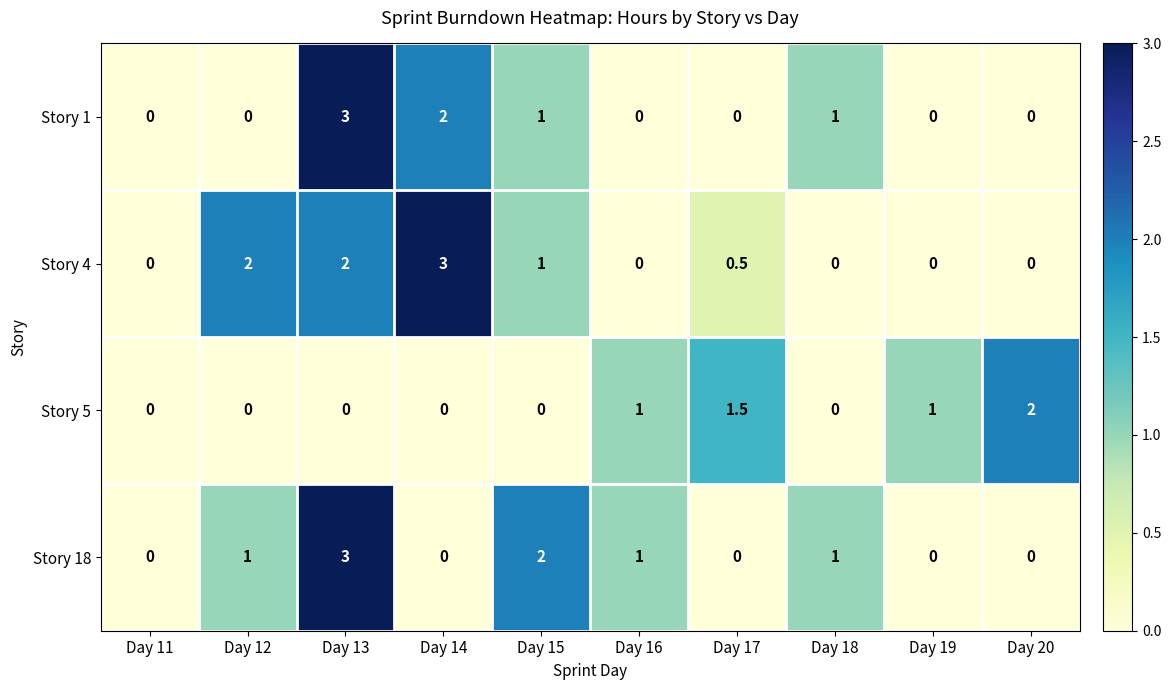

True or false: Story 1 has a value of 1.4 at Day 18.

False